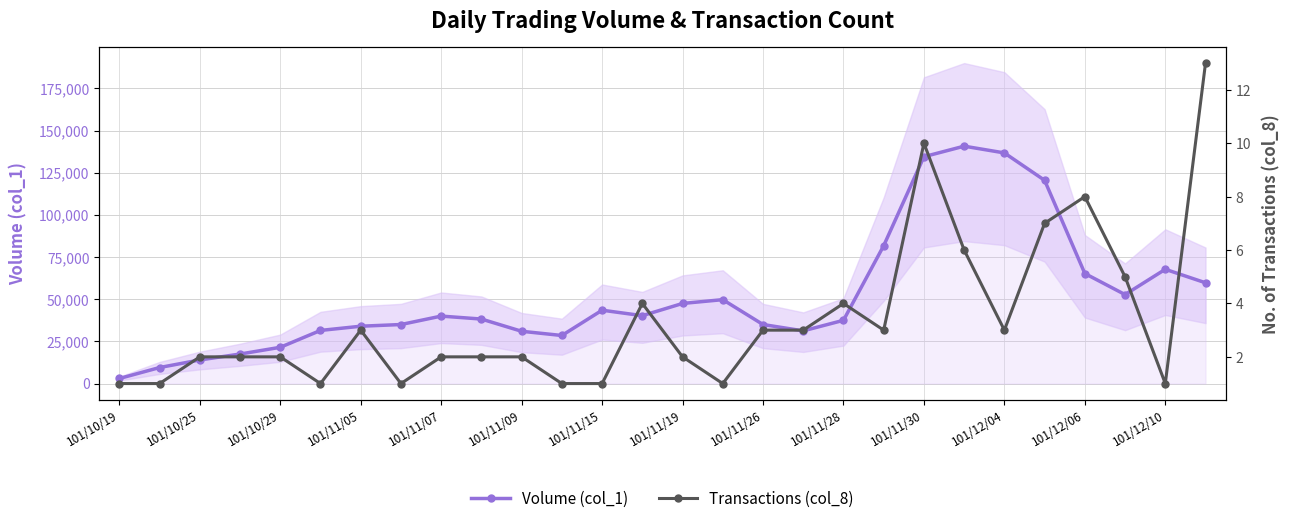

What is the total value across all series at 23?

120507